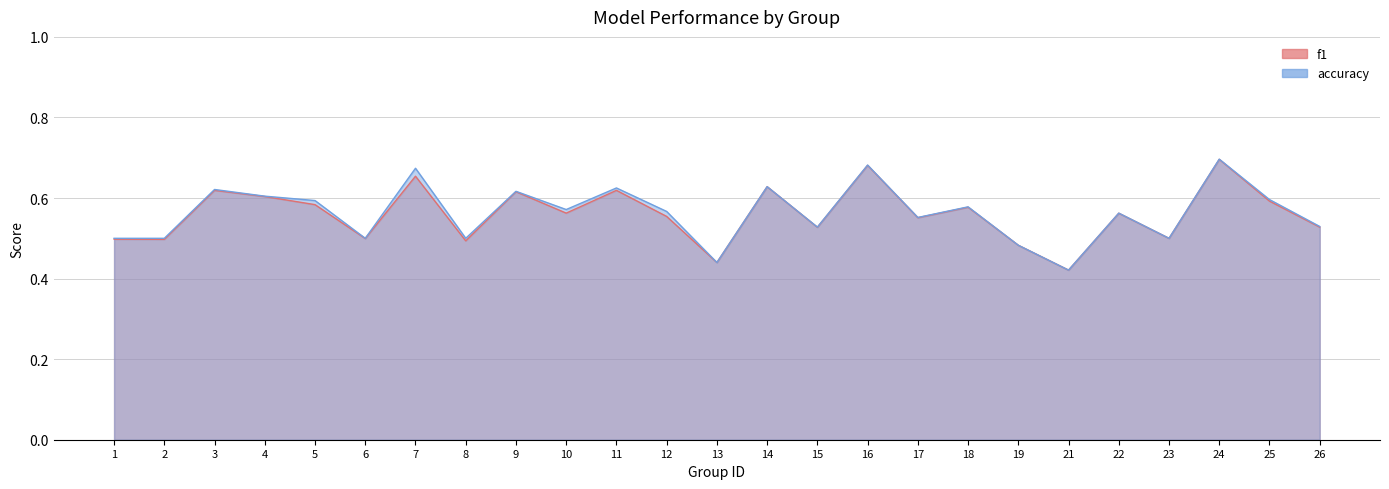

Rank the series by their maximum value, from lowest to highest.

f1, accuracy